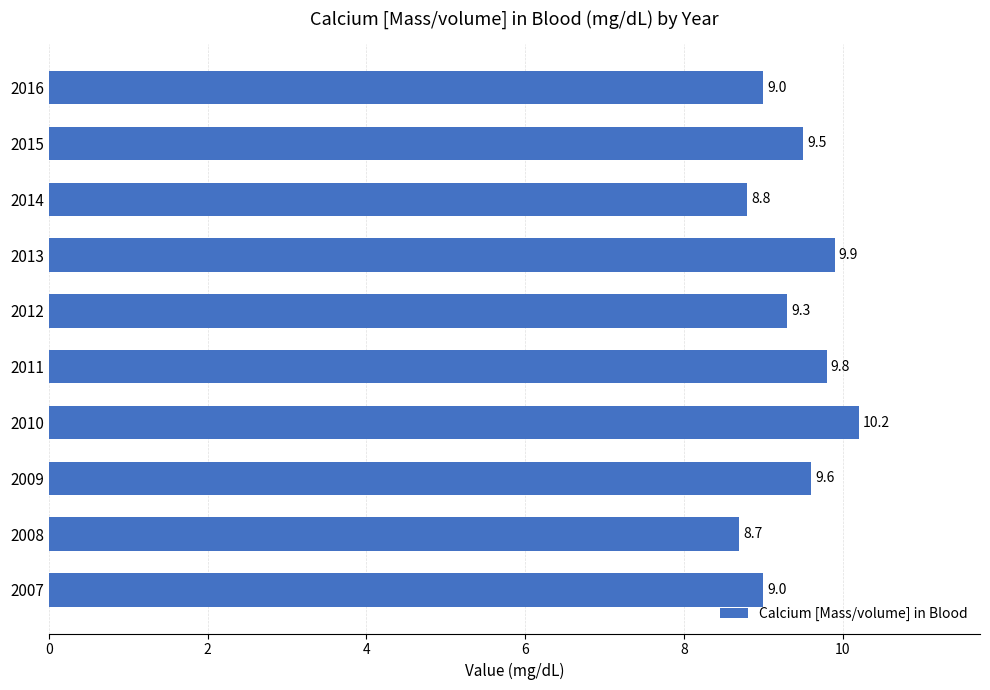

Reading bottom to top, extract all data points from this chart.

9.0	8.7	9.6	10.2	9.8	9.3	9.9	8.8	9.5	9.0